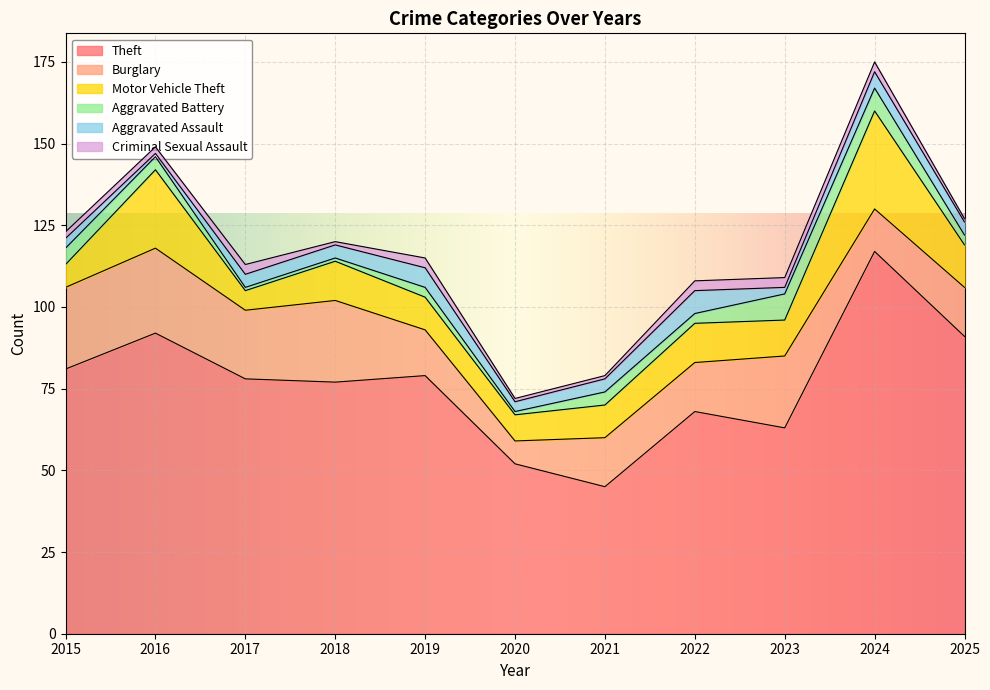

At which label does Aggravated Battery reach its peak?

2023